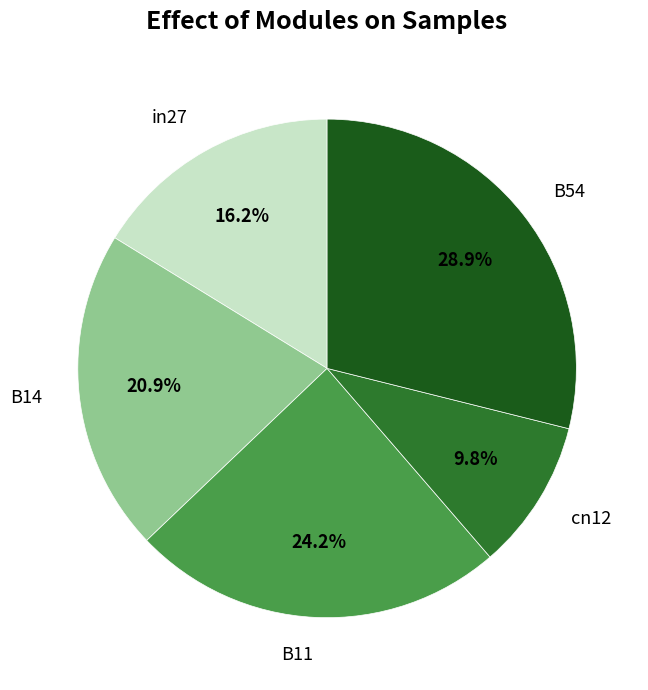

Does in27 represent more than half of the total?

No